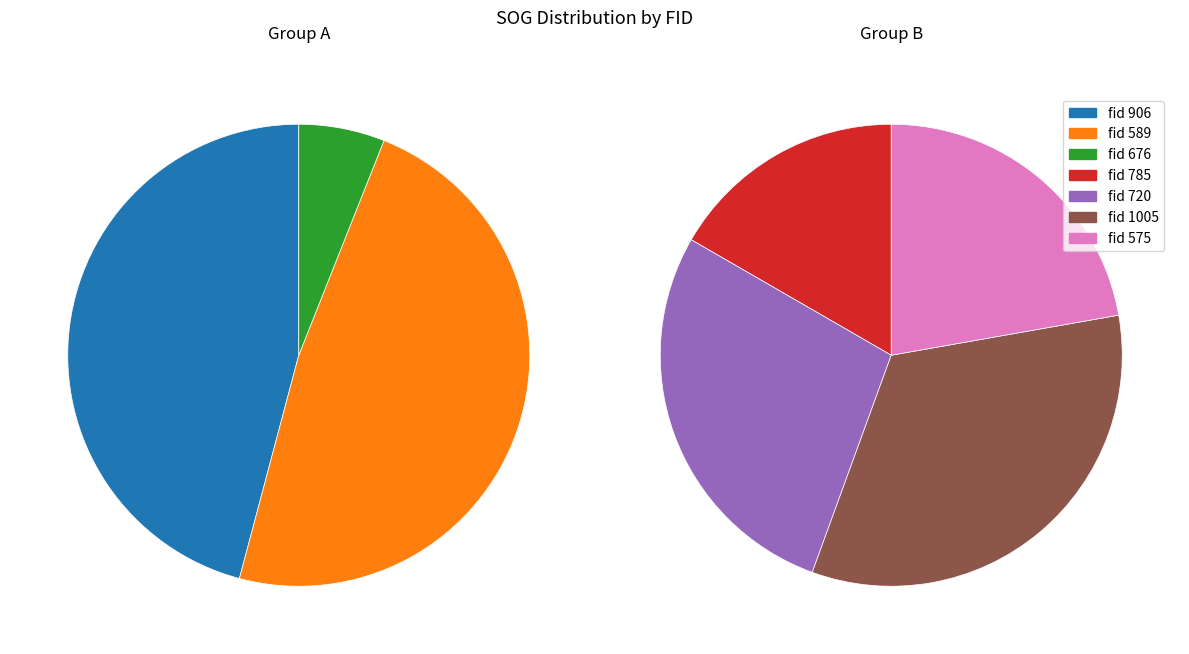

Is there a majority slice in this chart?

No